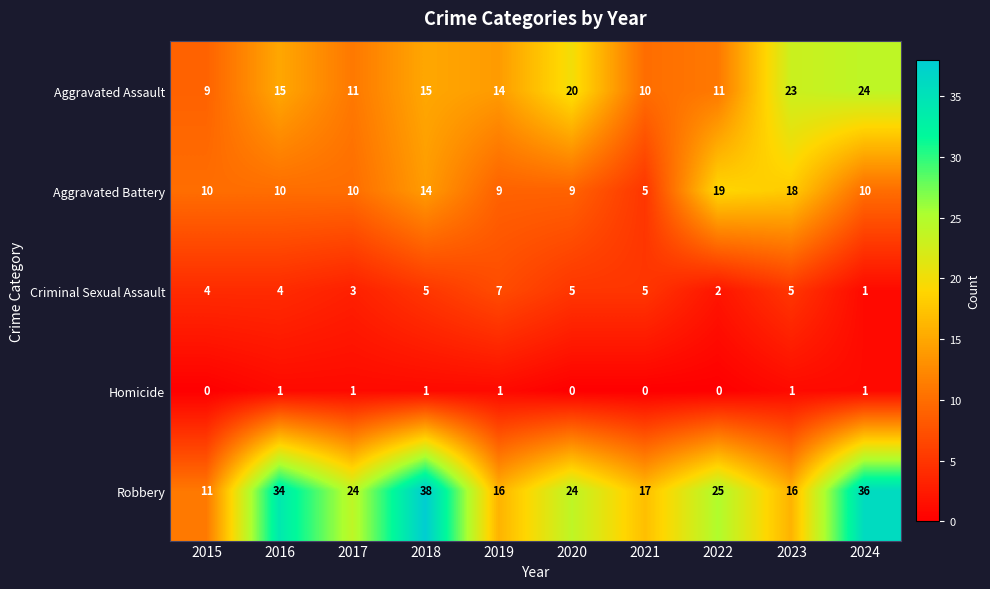

Is it true that Aggravated Assault equals 6 at 2020?

False